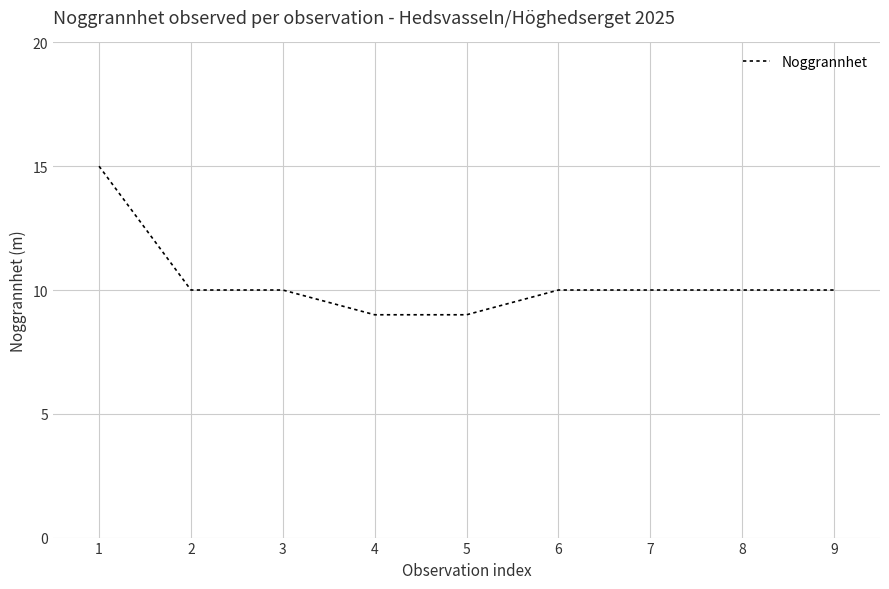

What is the change in value from 4 to 6?

+1